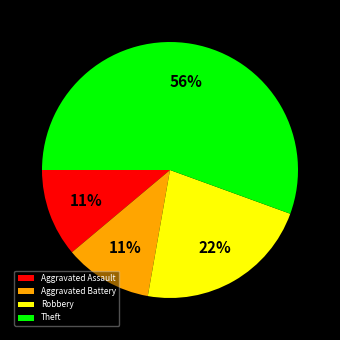

Which category has the biggest portion of the pie?

Theft